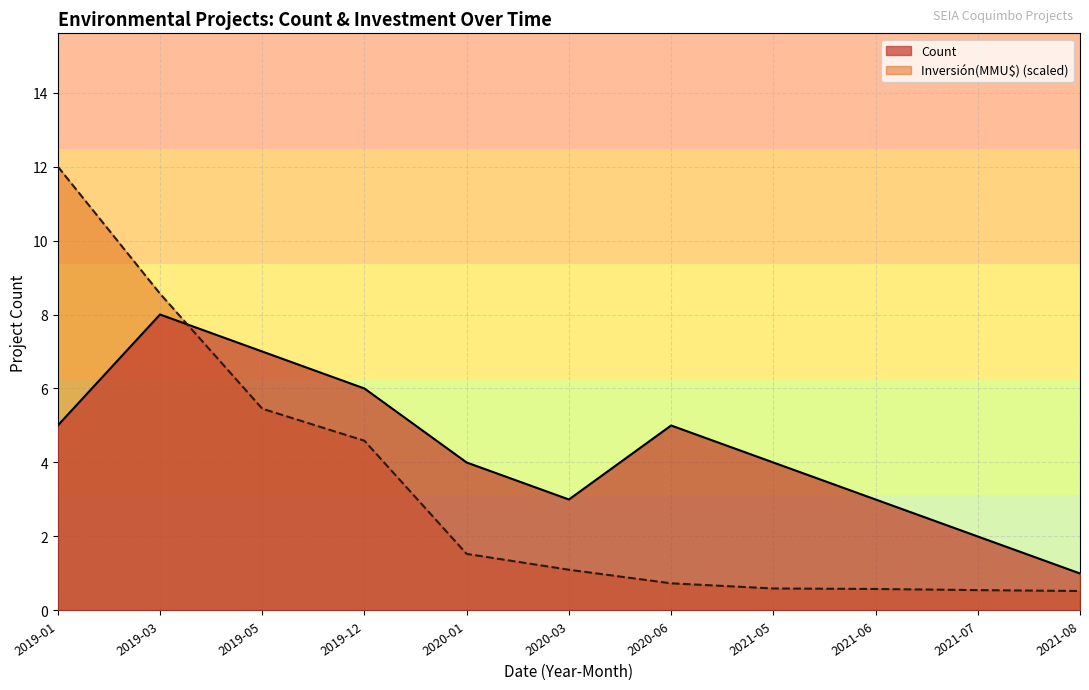

How many distinct data groups are displayed?

2